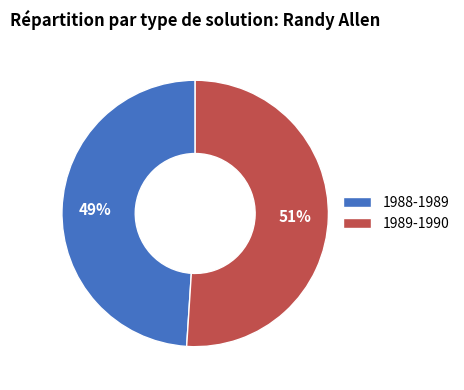

Which slice is the largest?

1989-1990